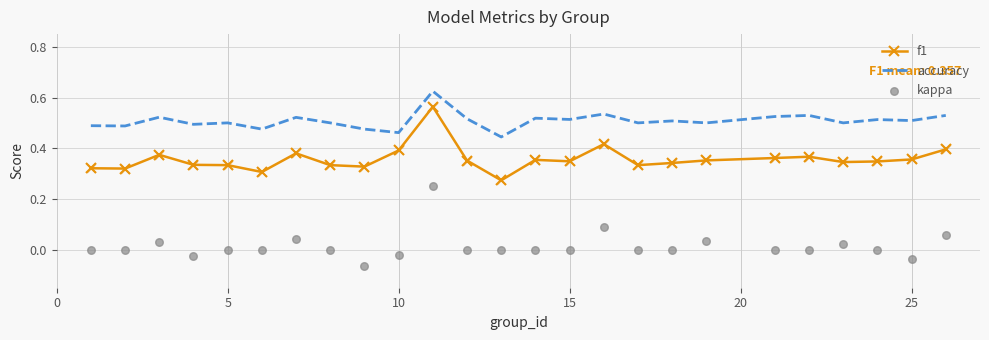

What are all the series names shown in the legend?

f1, accuracy, kappa